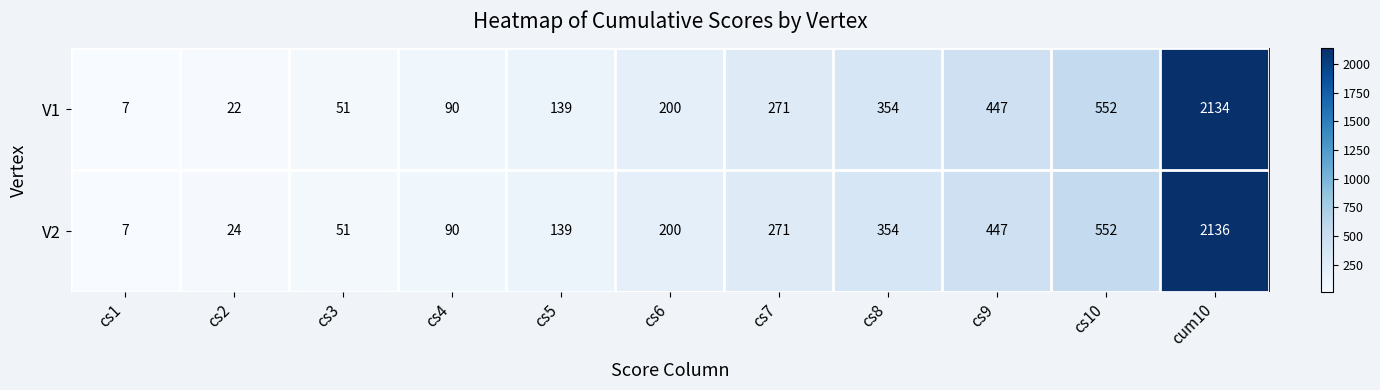

At how many categories does at least one series exceed 1188?

1